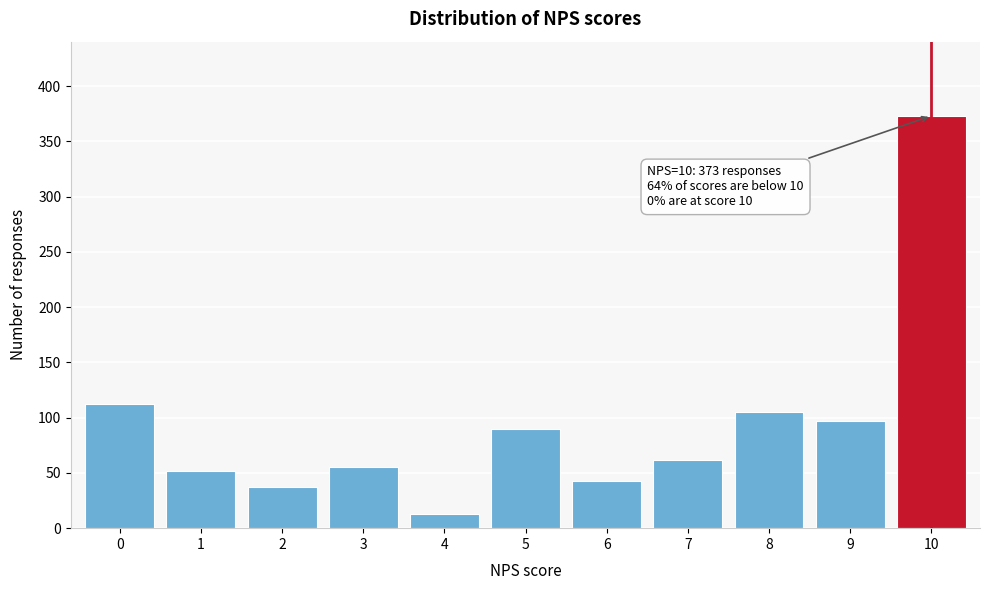

Reading left to right, list all the values displayed in this chart.

112	52	37	55	13	90	43	62	105	97	373